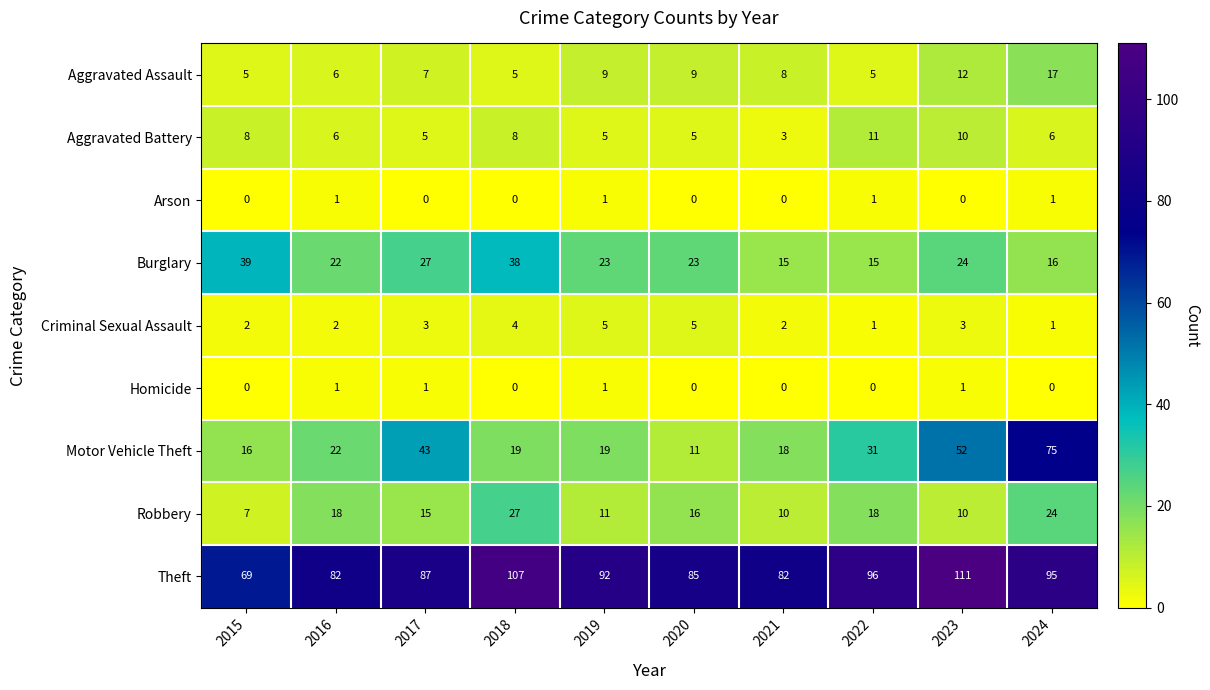

Which series changed the most between 2020 and 2023?

Motor Vehicle Theft